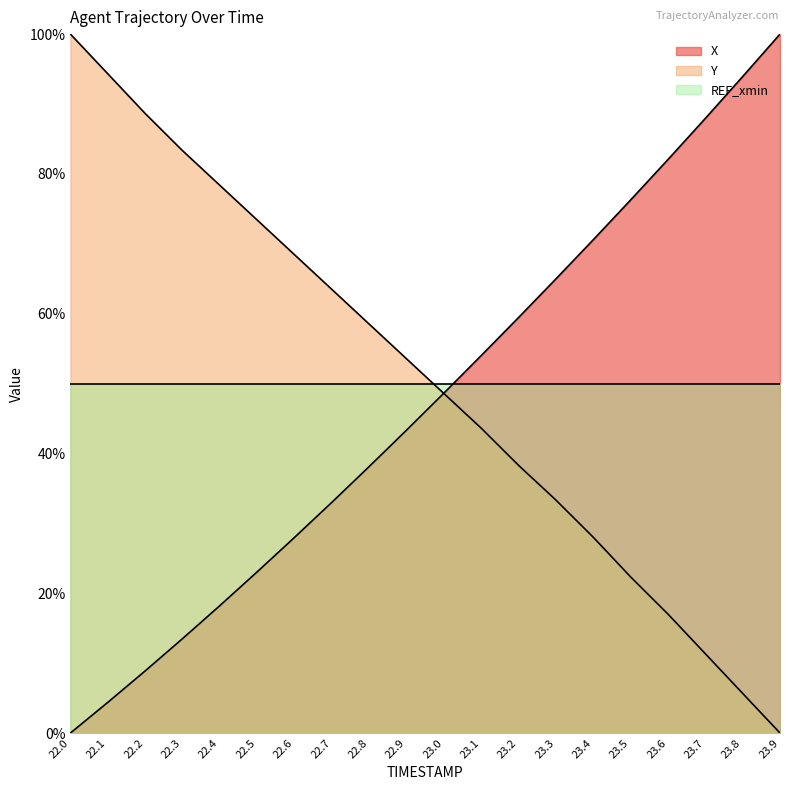

Is it true that Y equals 32.6 at 22.8?

False